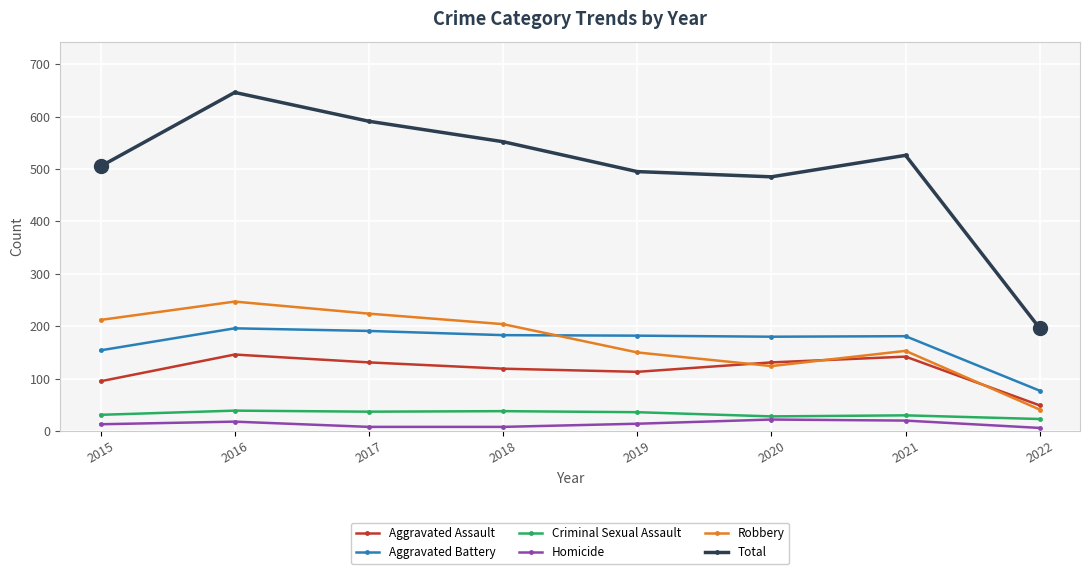

What is the value of the Total point at the 3rd from the left?

591